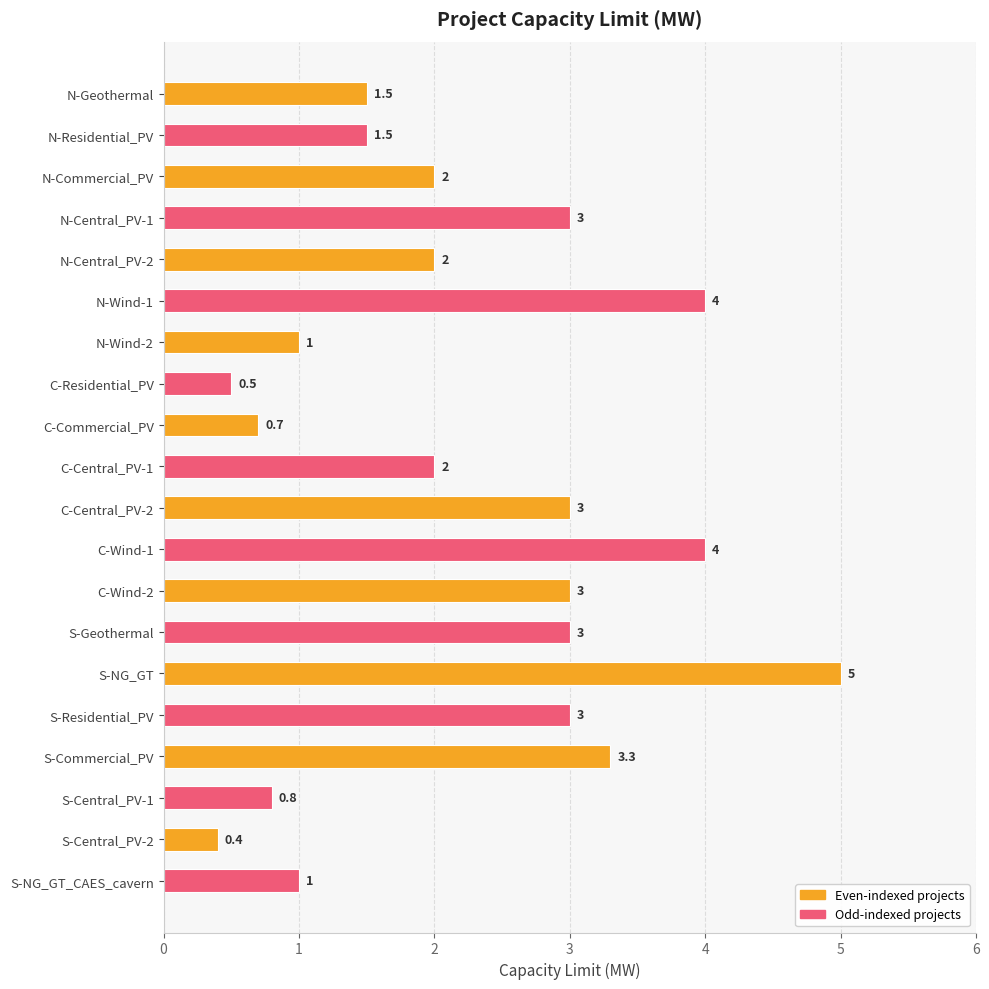

The chart shows a value of 3.0 at S-Residential_PV. True or false?

True